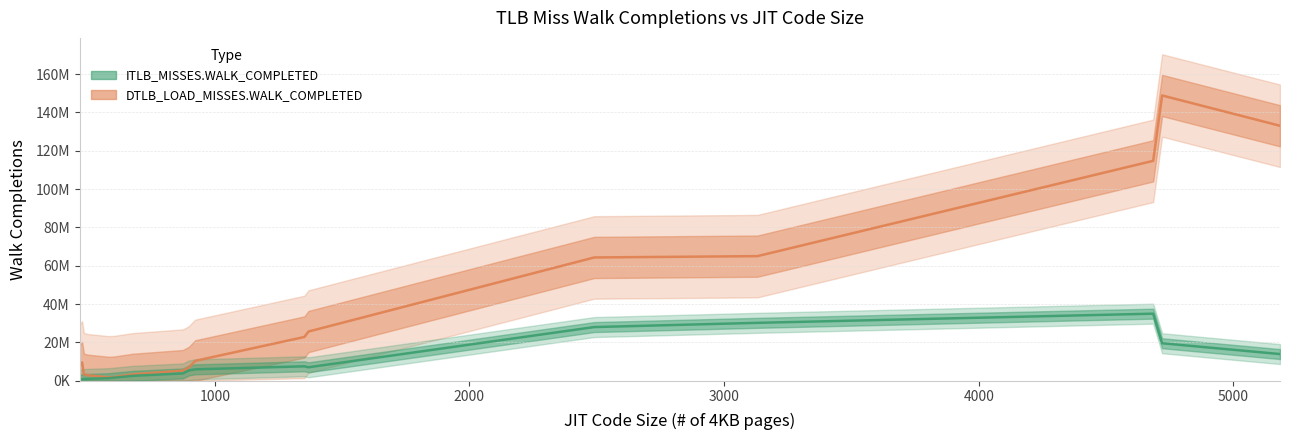

How many lines are shown in the chart?

2